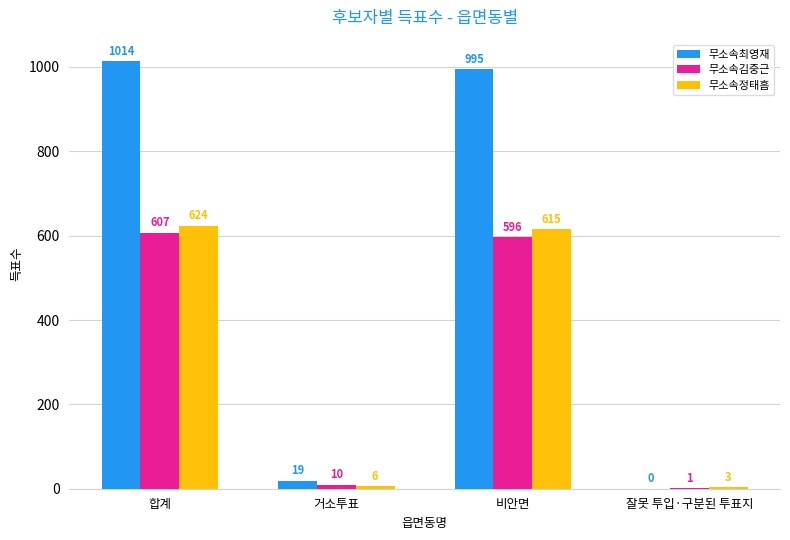

Is the value of 무소속정태흠 at 비안면 greater than the value of 무소속김중근 at 비안면?

Yes